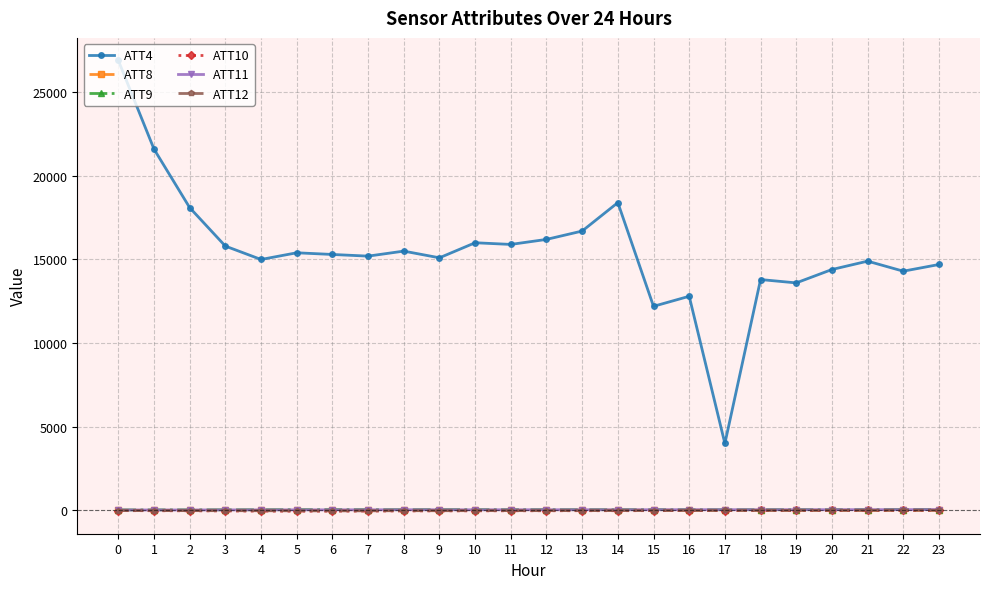

True or false: ATT11 has more than 0 points higher than both neighbors.

True